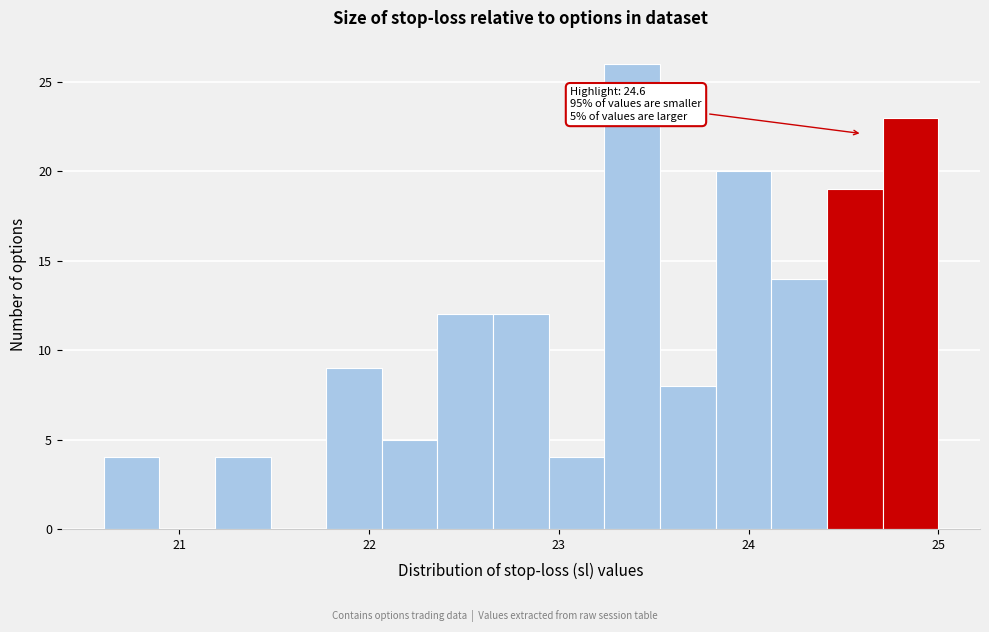

Read against the x-axis, roughly where is the centre of the tallest bar?

23.4